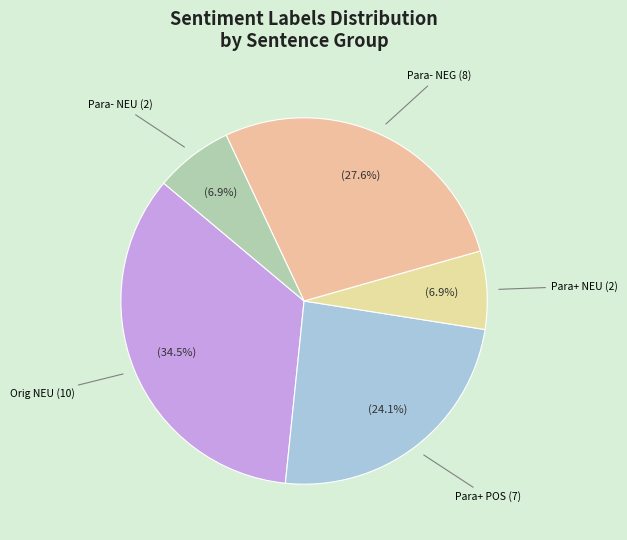

How many slices are in this pie chart?

5